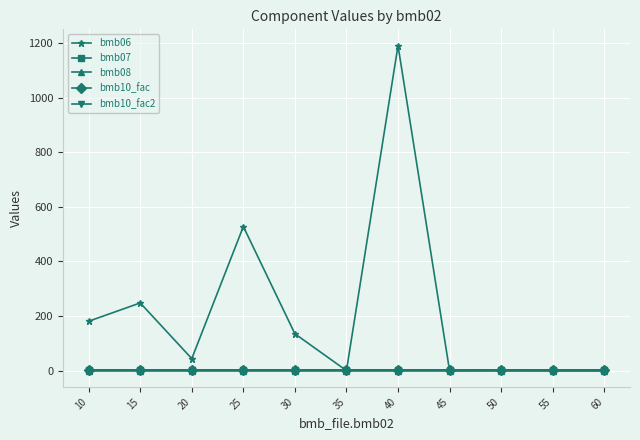

Is it true that bmb08 equals 0.0 at 15?

True